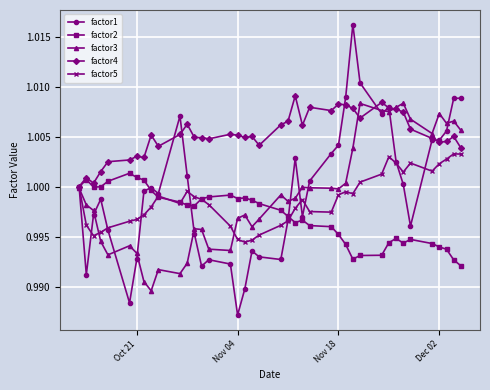

True or false: factor2 has more than 1 points higher than both neighbors.

True